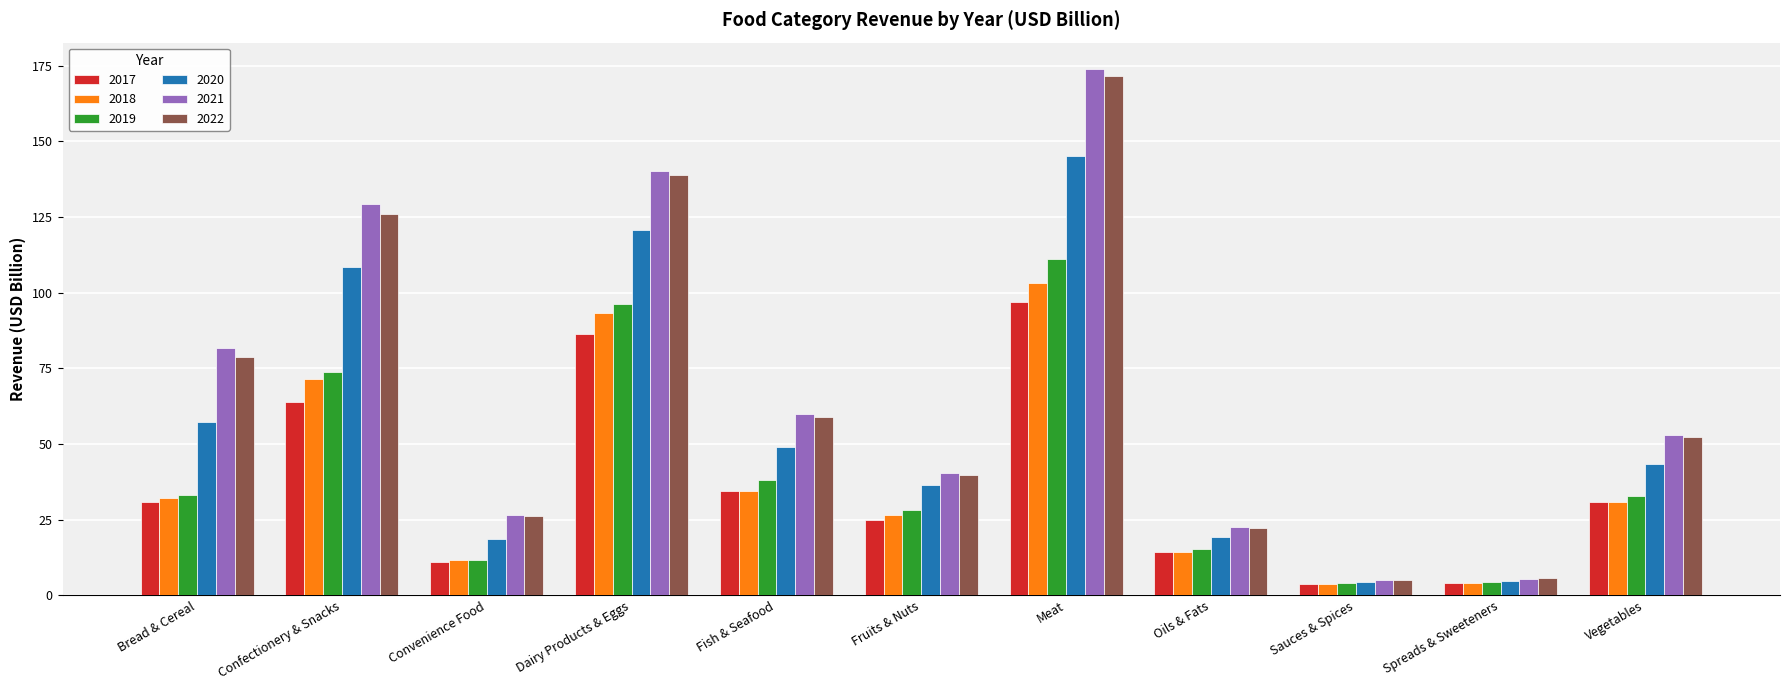

What are all the series names shown in the legend?

2017, 2018, 2019, 2020, 2021, 2022